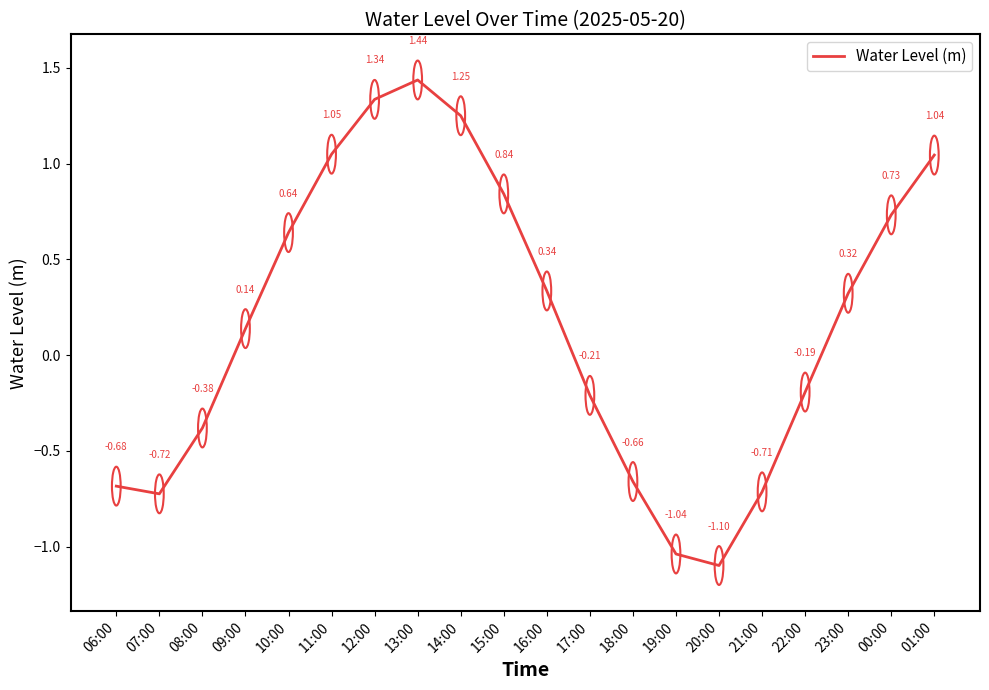

What is the difference between the maximum and minimum values?

2.5